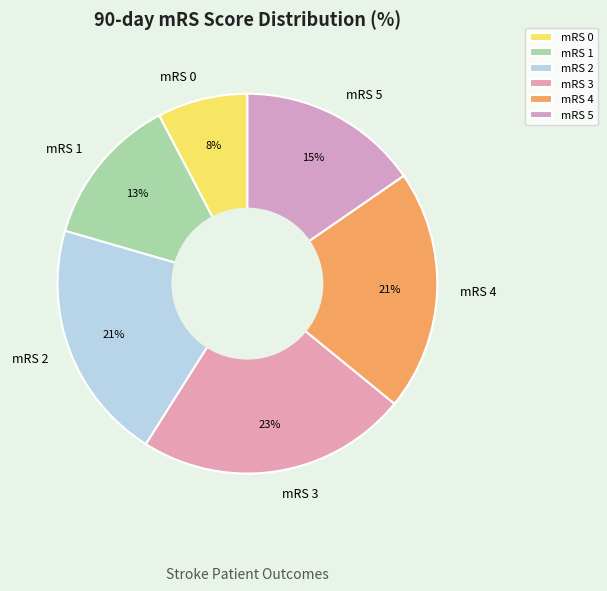

How many slices are in this pie chart?

6